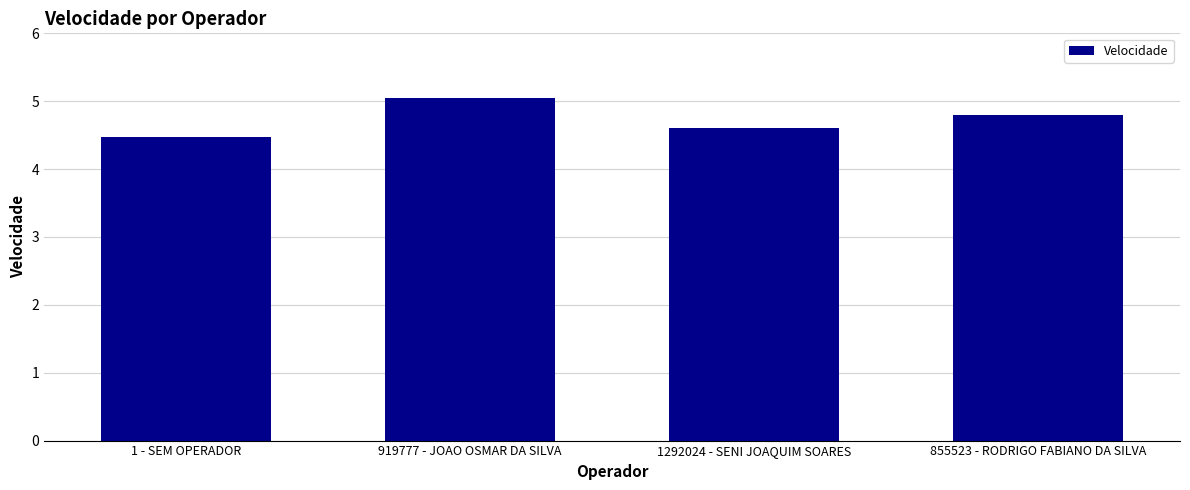

What is the approximate value at 1292024 - SENI JOAQUIM SOARES?

4.6